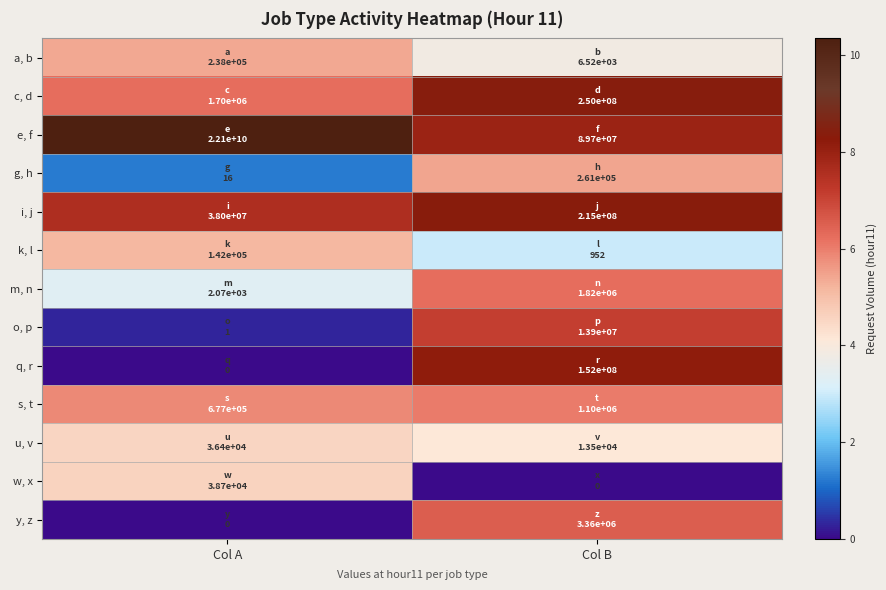

Reading left to right, extract all data points from this chart.

a, b: Col A=5.4	Col B=3.8
c, d: Col A=6.2	Col B=8.4
e, f: Col A=10.3	Col B=8.0
g, h: Col A=1.2	Col B=5.4
i, j: Col A=7.6	Col B=8.3
k, l: Col A=5.2	Col B=3.0
m, n: Col A=3.3	Col B=6.3
o, p: Col A=0.3	Col B=7.1
q, r: Col A=0.0	Col B=8.2
s, t: Col A=5.8	Col B=6.0
u, v: Col A=4.6	Col B=4.1
w, x: Col A=4.6	Col B=0.0
y, z: Col A=0.0	Col B=6.5